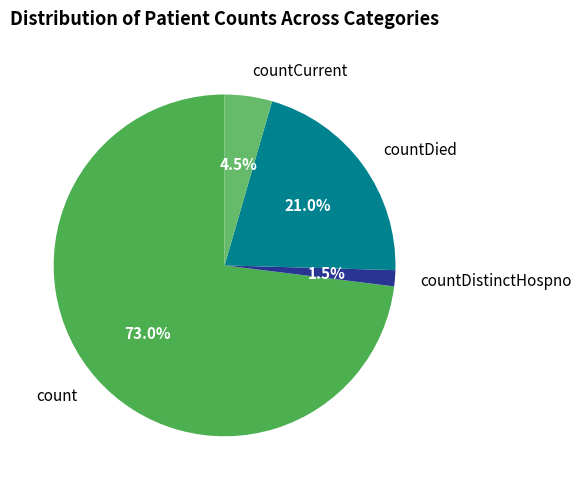

How many segments does this pie chart have?

4